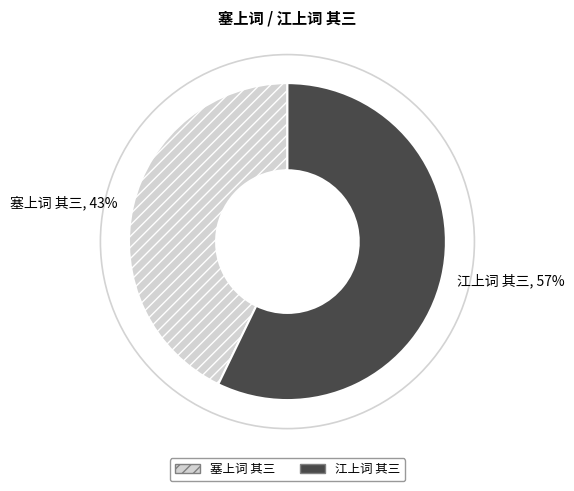

How many segments does this pie chart have?

2